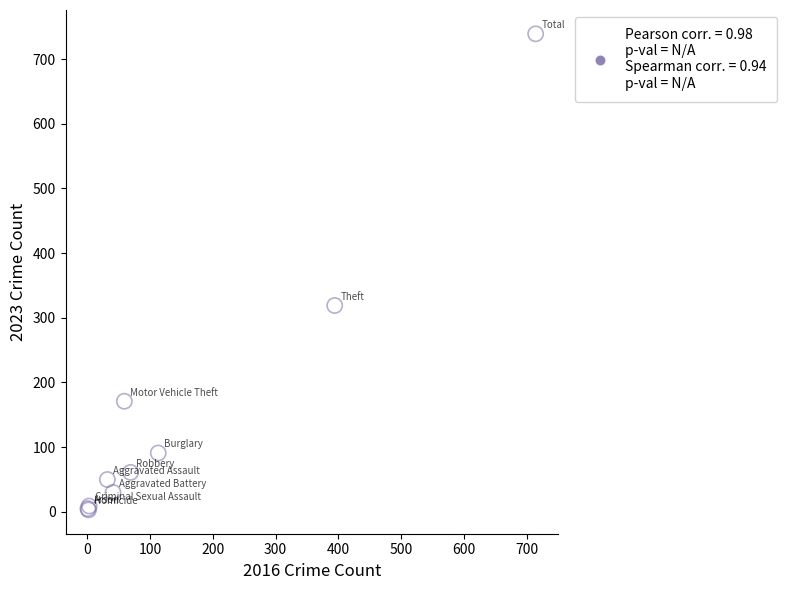

What Y value in the scatter plot is closest to 371?

319